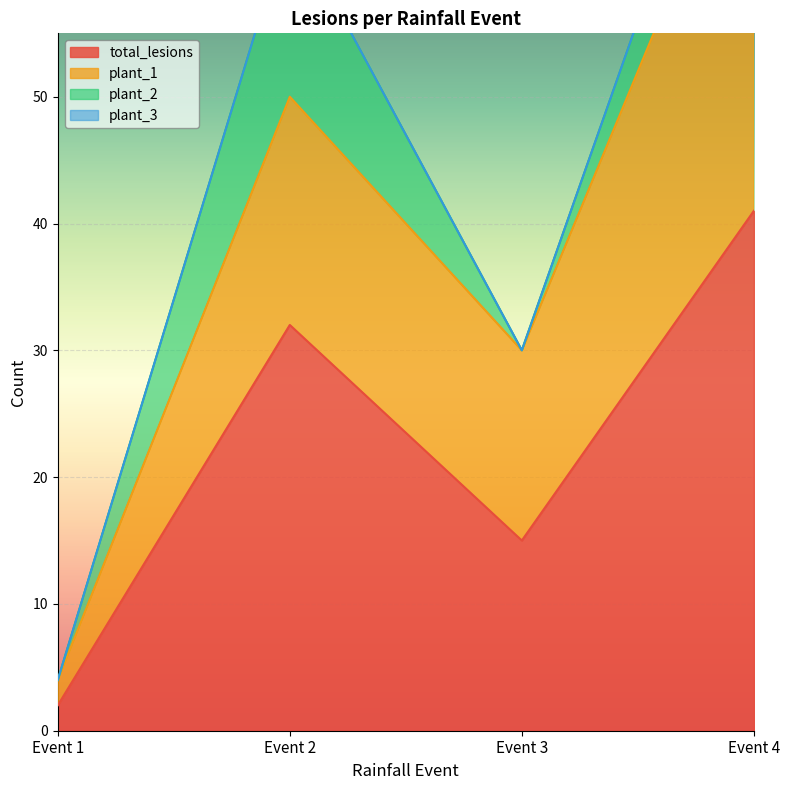

What is the difference between the highest and lowest values at Event 2?

18